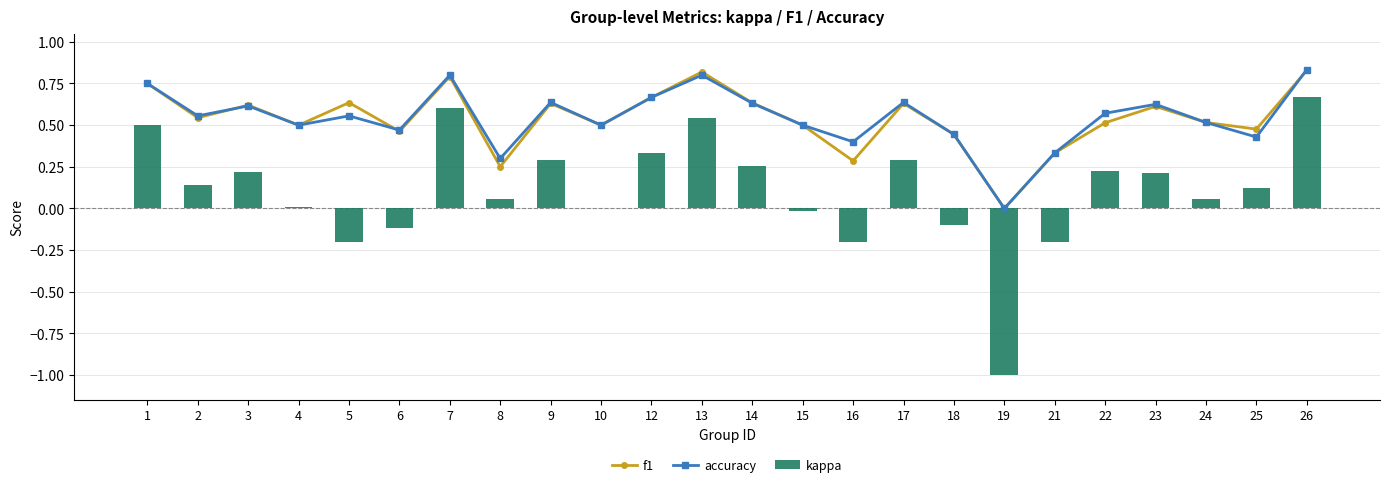

Reading left to right, list all the values displayed in this chart.

f1: 1=0.8	2=0.5	3=0.6	4=0.5	5=0.6	6=0.5	7=0.8	8=0.3	9=0.6	10=0.5	12=0.7	13=0.8	14=0.6	15=0.5	16=0.3	17=0.6	18=0.4	19=0.0	21=0.3	22=0.5	23=0.6	24=0.5	25=0.5	26=0.8
accuracy: 1=0.8	2=0.6	3=0.6	4=0.5	5=0.6	6=0.5	7=0.8	8=0.3	9=0.6	10=0.5	12=0.7	13=0.8	14=0.6	15=0.5	16=0.4	17=0.6	18=0.4	19=0.0	21=0.3	22=0.6	23=0.6	24=0.5	25=0.4	26=0.8
kappa: 1=0.5	2=0.1	3=0.2	4=0.0	5=-0.2	6=-0.1	7=0.6	8=0.1	9=0.3	10=0.0	12=0.3	13=0.5	14=0.3	15=-0.0	16=-0.2	17=0.3	18=-0.1	19=-1.0	21=-0.2	22=0.2	23=0.2	24=0.1	25=0.1	26=0.7